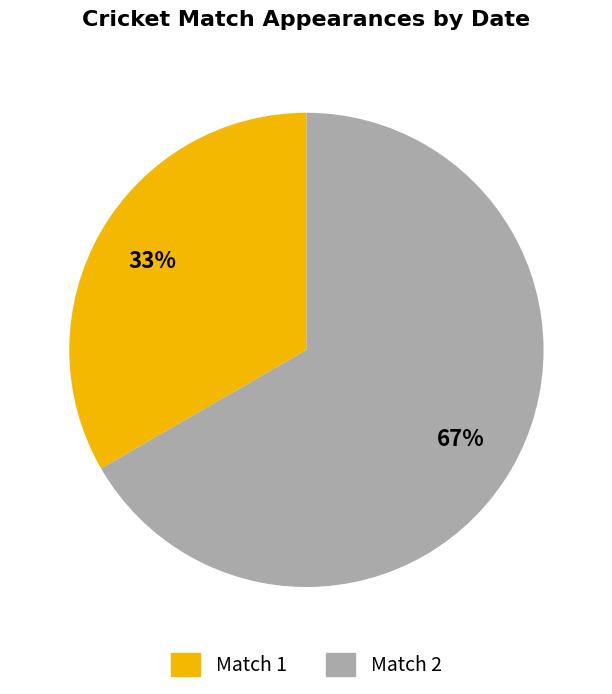

Which slice represents more than half of the pie?

Match 2